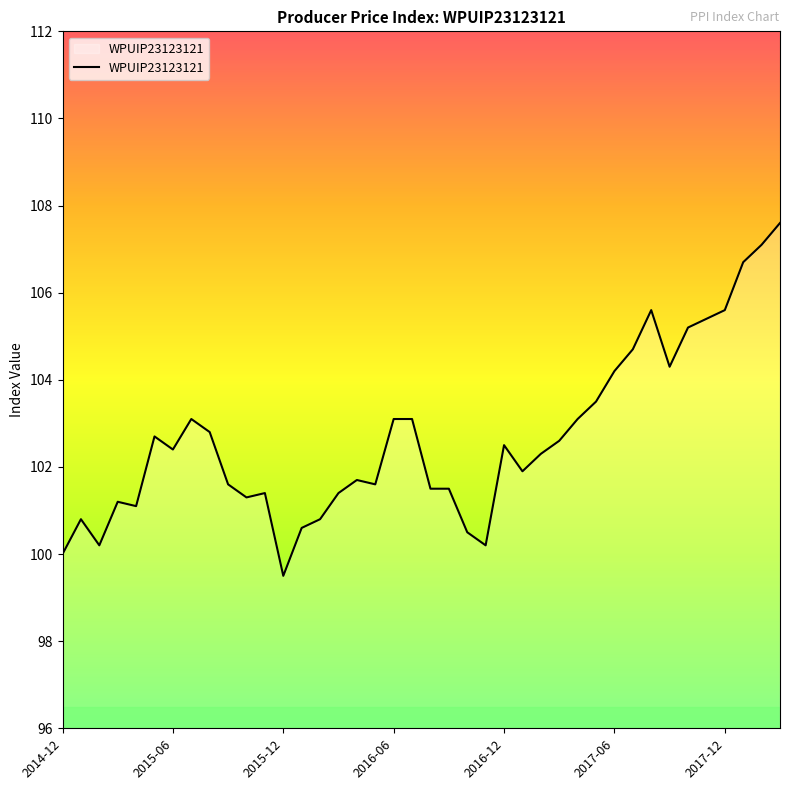

What is the greatest value displayed?

107.6